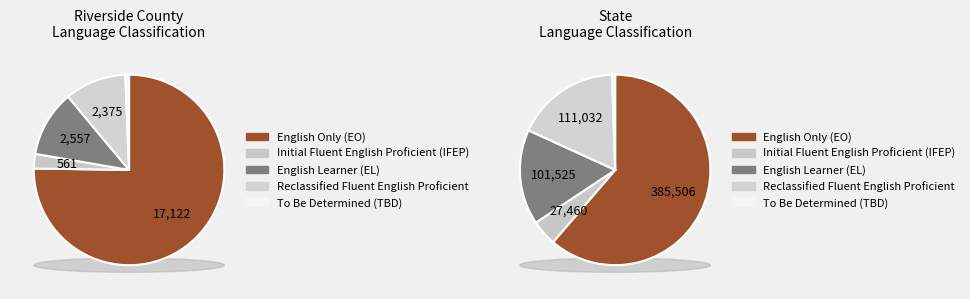

To the nearest percent, what percentage of the pie is Riverside County?

2%